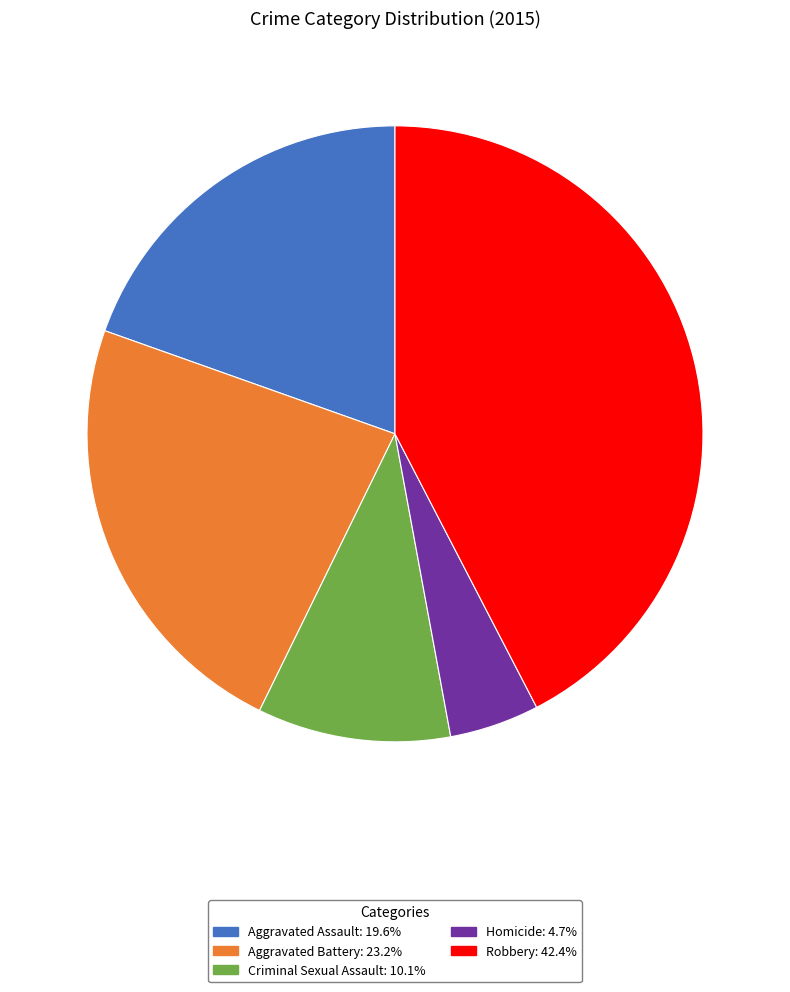

Is the sum of Homicide and Aggravated Assault greater than half?

No